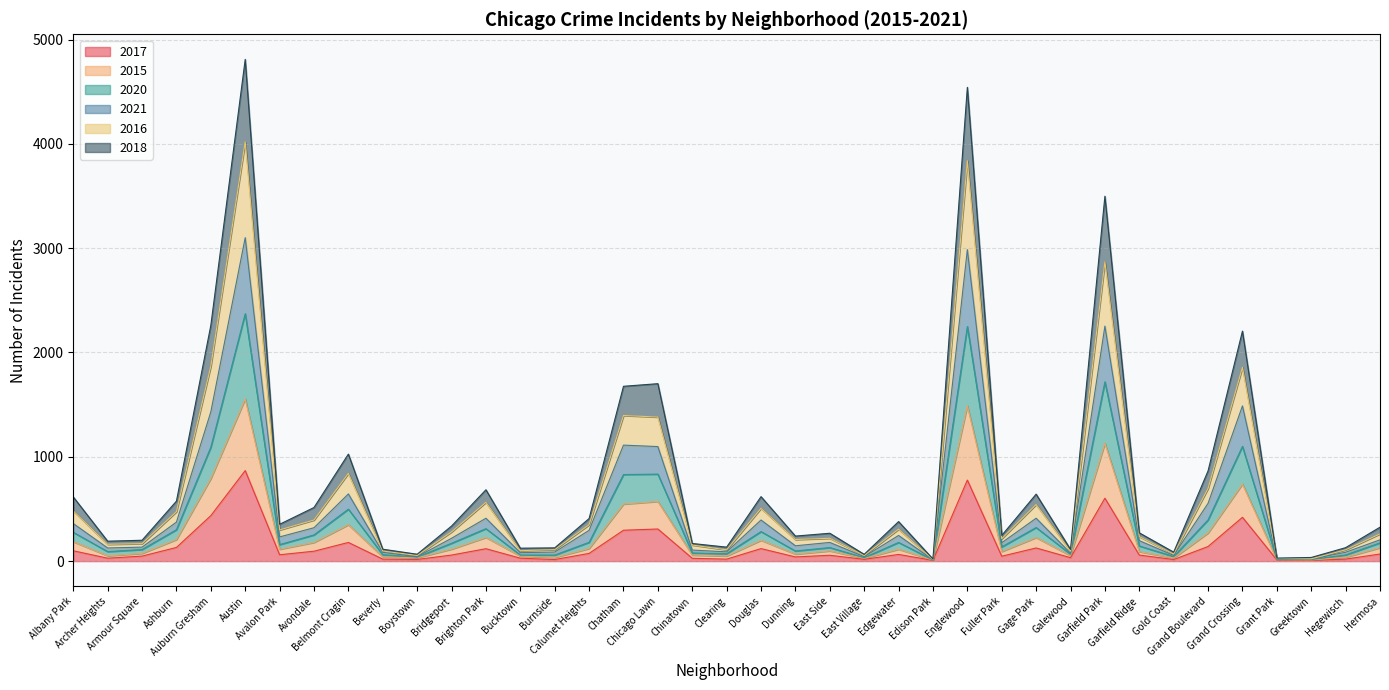

What is the maximum value for 2017?

868